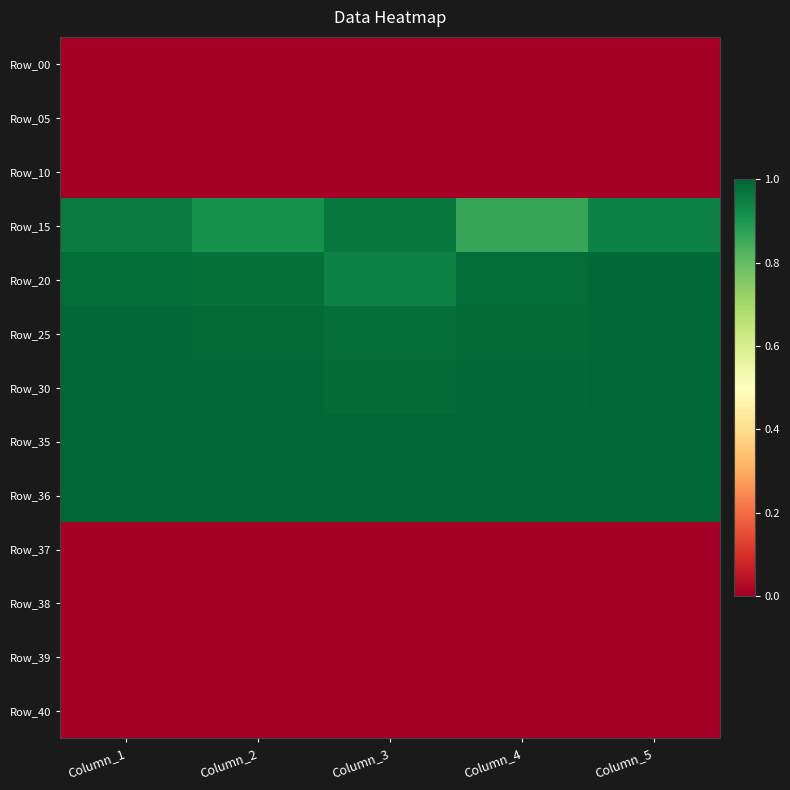

What is the greatest value displayed?

1.0